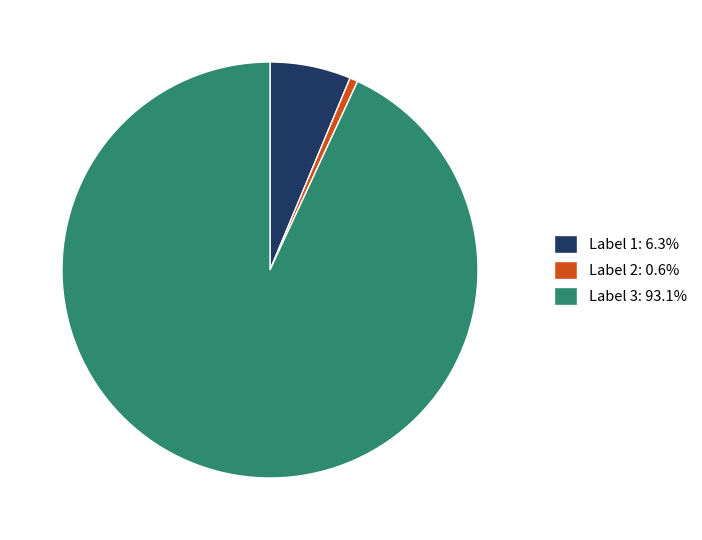

Do Label 1: 6.3% and Label 3: 93.1% together represent more than half of the pie?

Yes